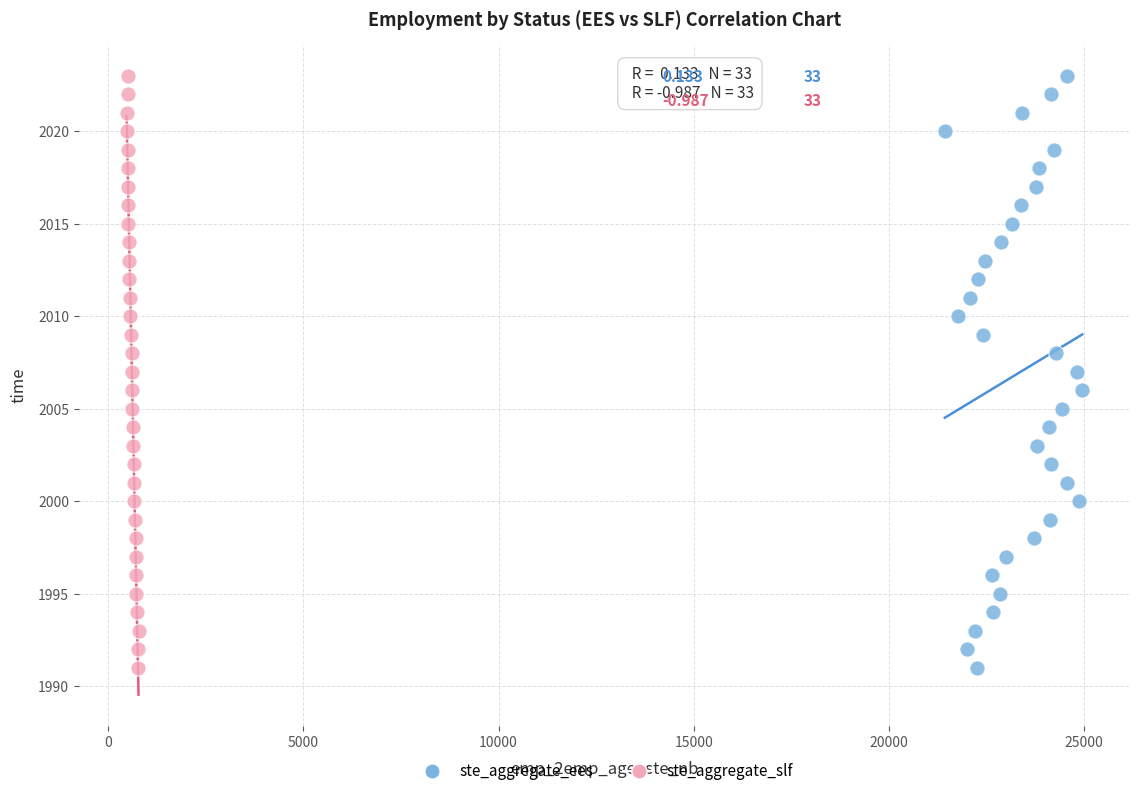

What are all the series names shown in the legend?

ste_aggregate_ees, ste_aggregate_slf